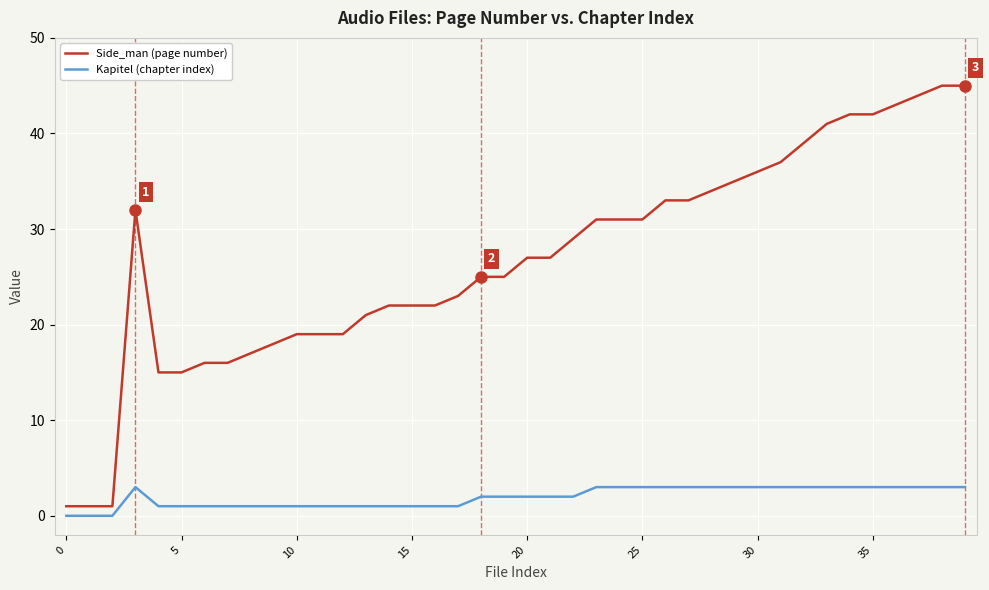

What are all the series names shown in the legend?

Side_man (page number), Kapitel (chapter index)